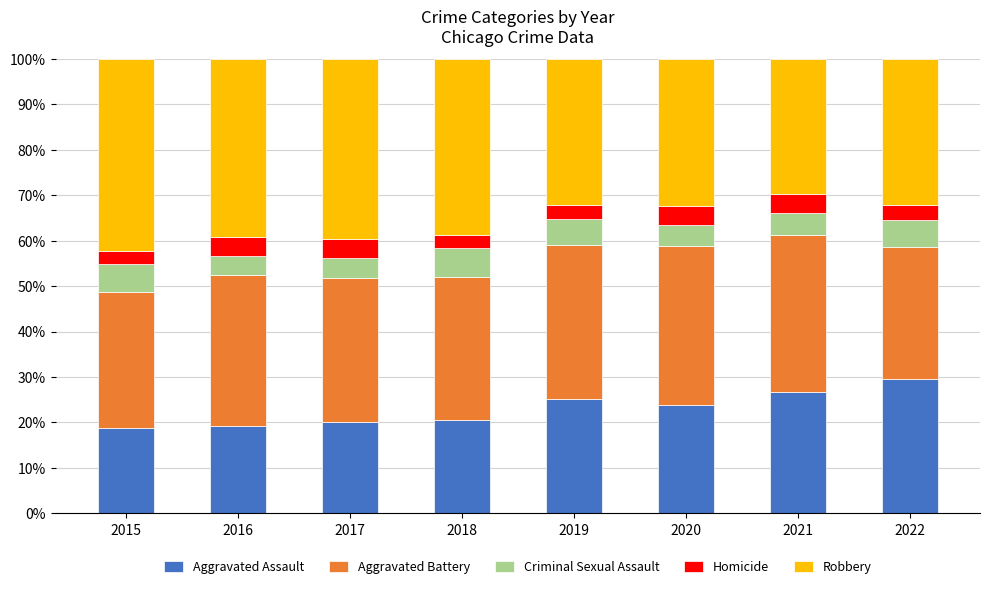

What is the total value across all series at 2018?

100.0